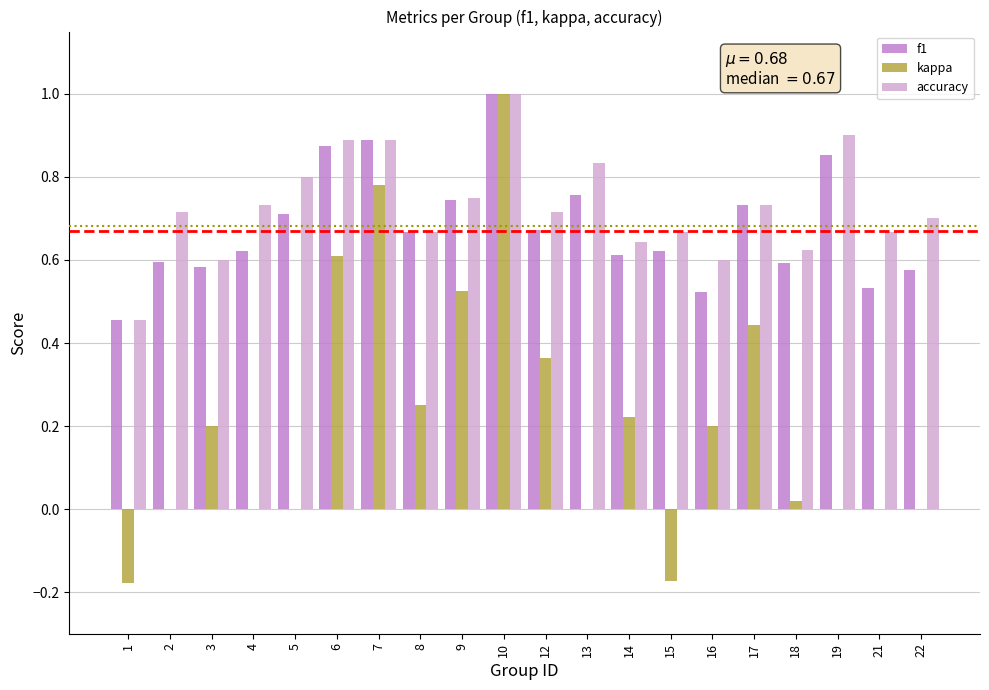

Which series has the largest total across all categories?

accuracy